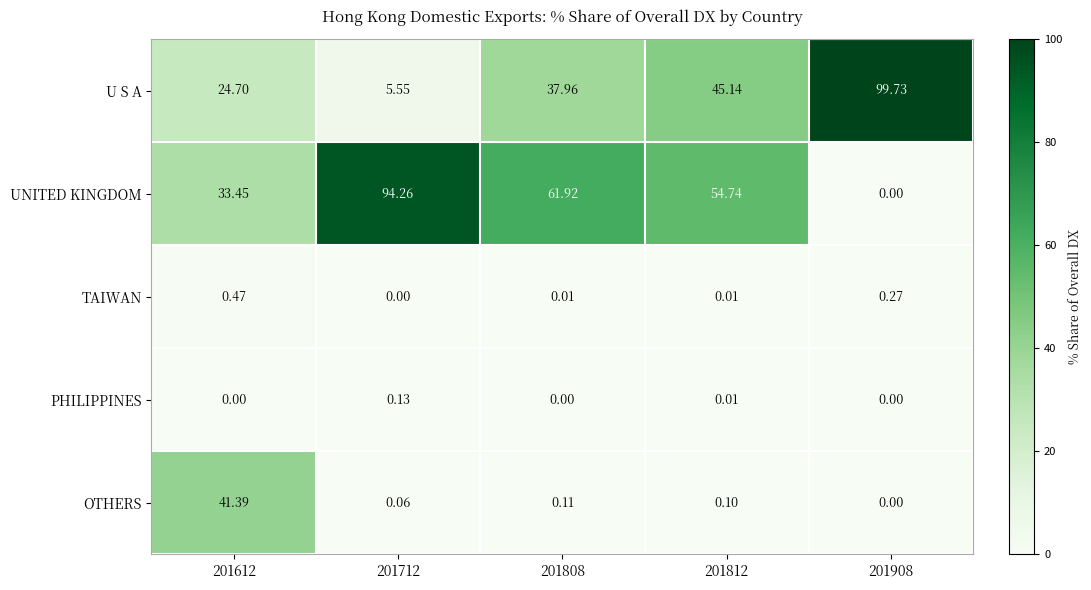

How many values in the U S A series exceed 37?

3